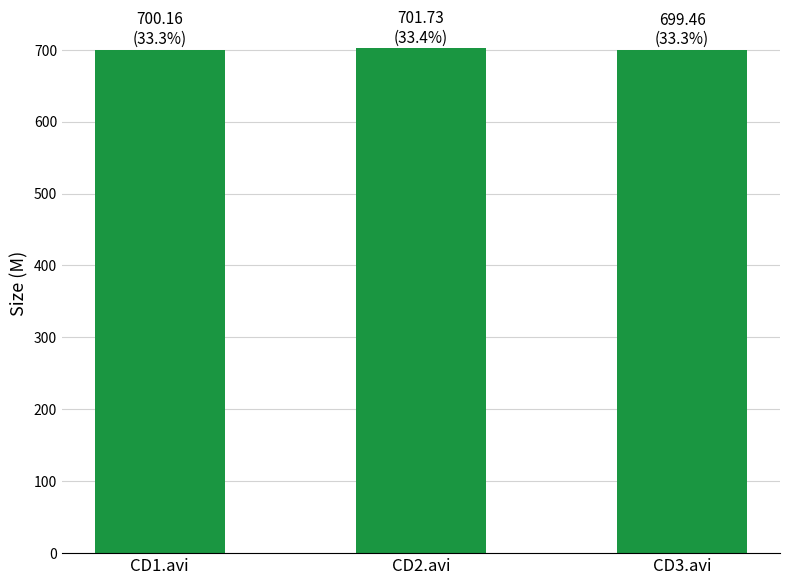

What position from the right is CD1.avi?

3